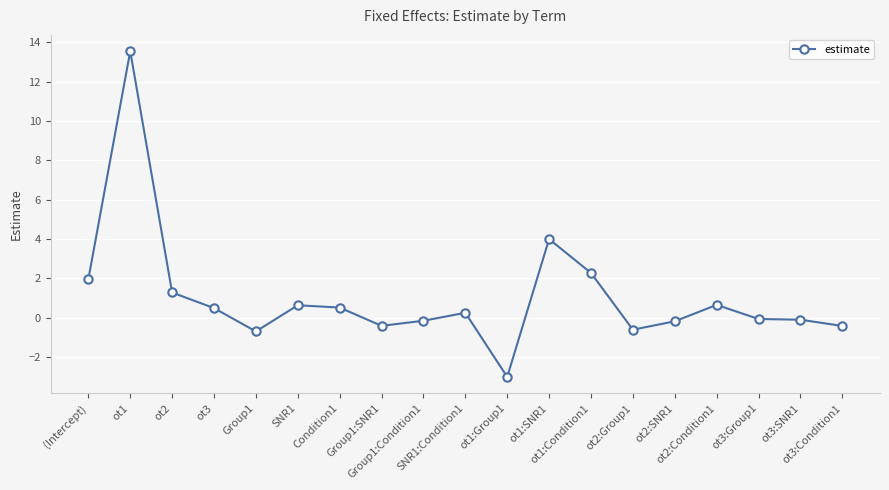

What is the greatest value displayed?

13.6